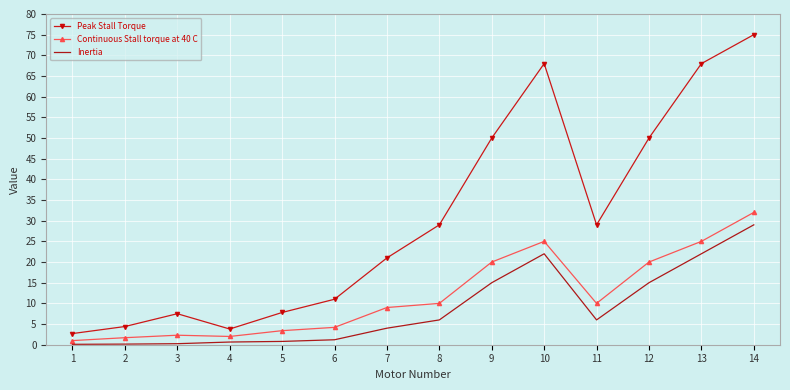

What is the total value across all series at 6?

16.4